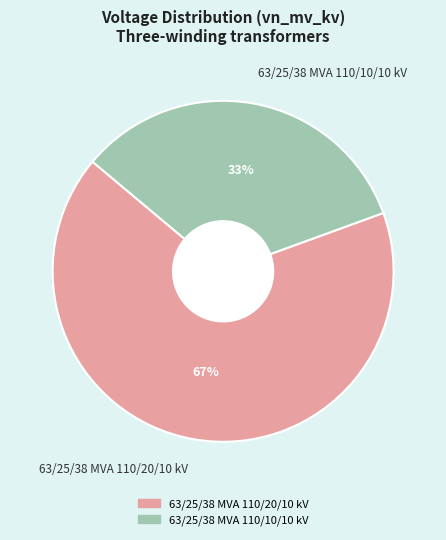

Between 63/25/38 MVA 110/20/10 kV and 63/25/38 MVA 110/10/10 kV, which is larger?

63/25/38 MVA 110/20/10 kV